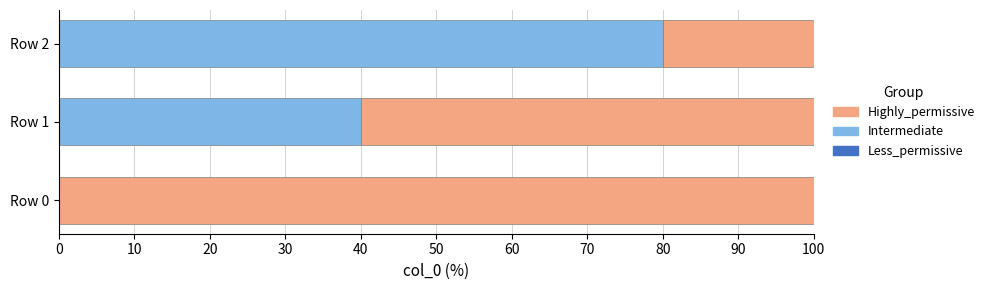

What is the sum of all Intermediate values?

120